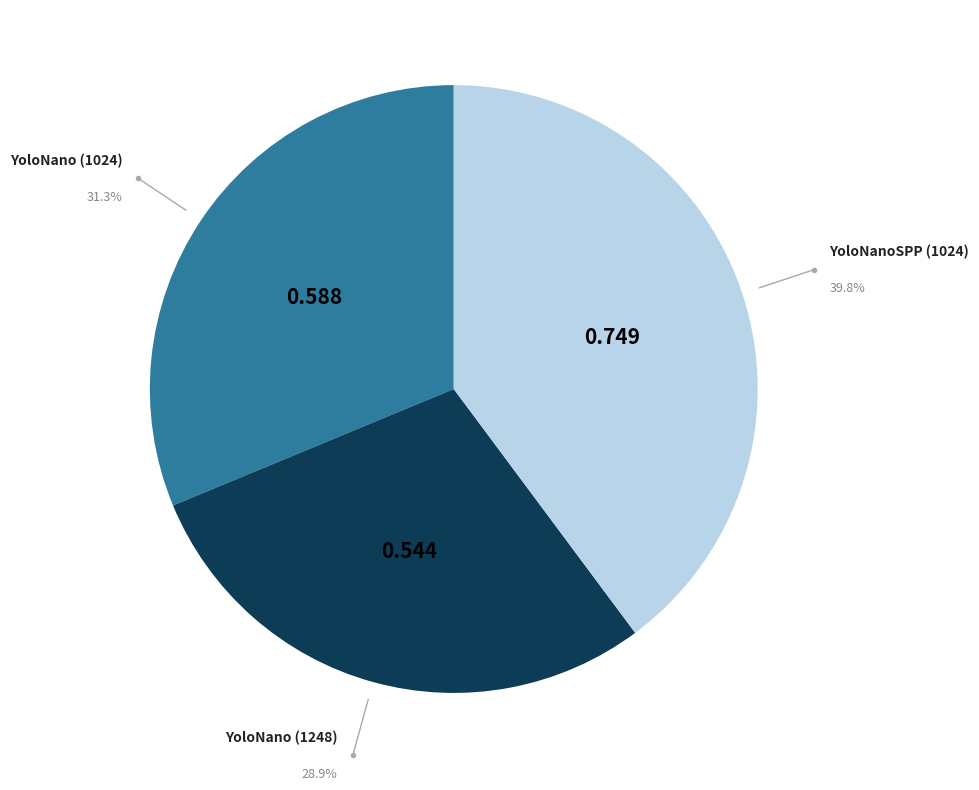

What is the largest slice in the pie chart?

YoloNanoSPP (1024)